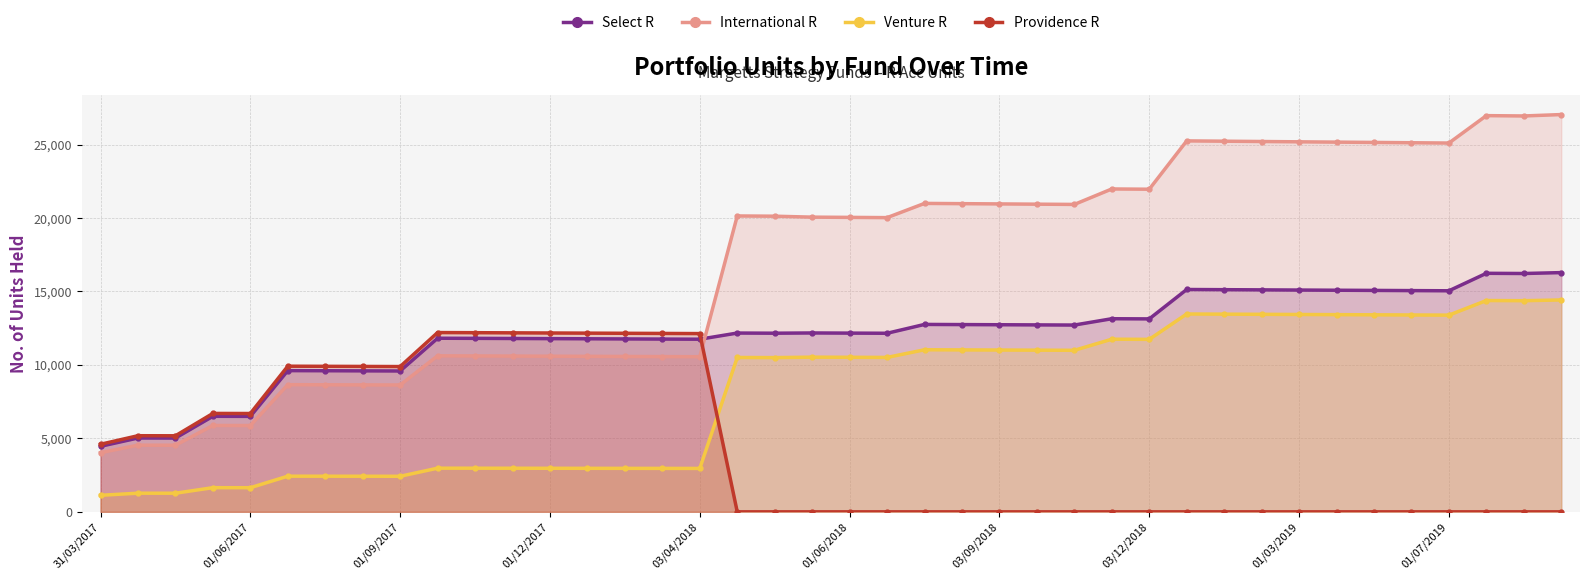

List the series in order of their overall mean, lowest first.

Providence R, Venture R, Select R, International R